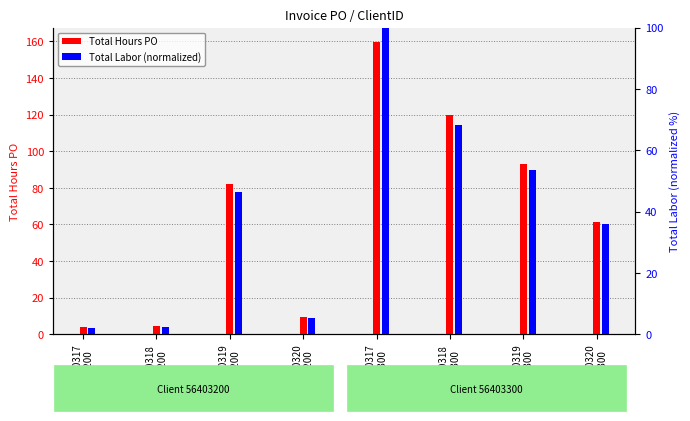

How many bars are there in total?

16